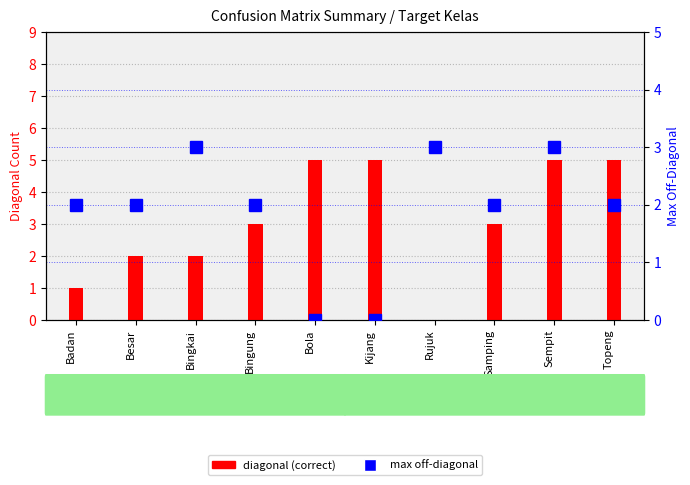

What is the value of the diagonal (correct) bar at the 10th from the left?

5